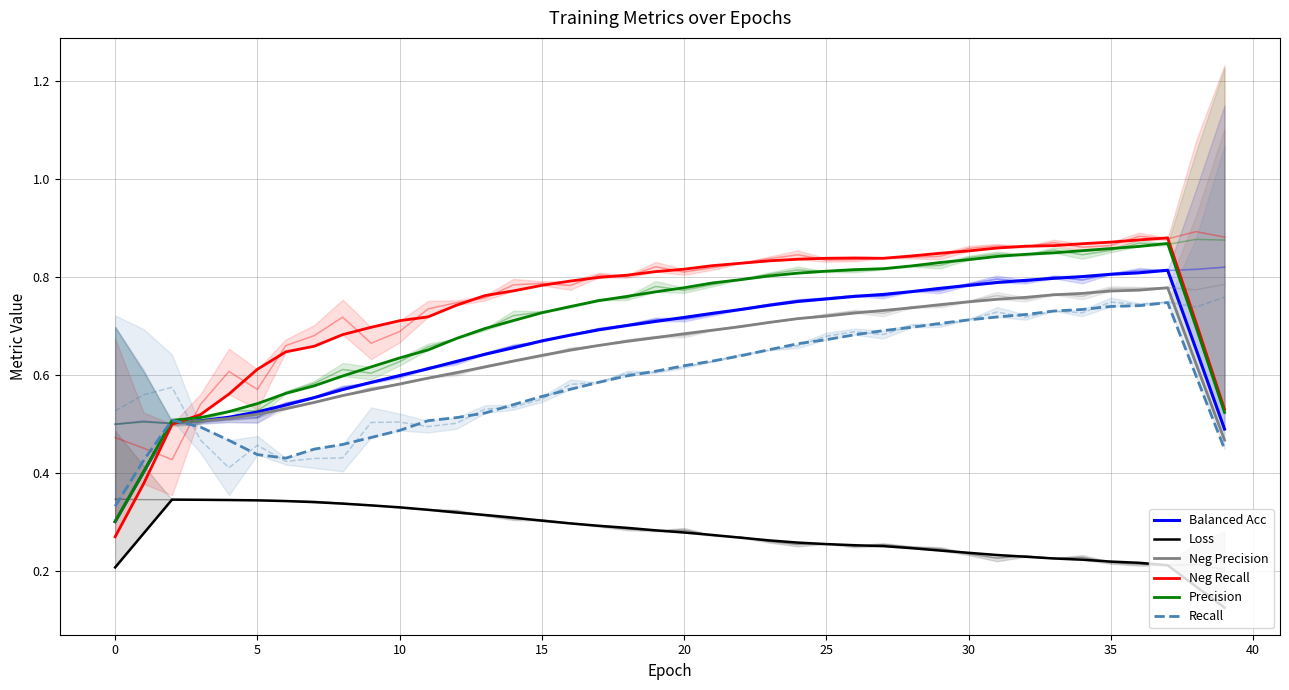

In Neg Precision, how many points are higher than both neighbors (excluding endpoints)?

1